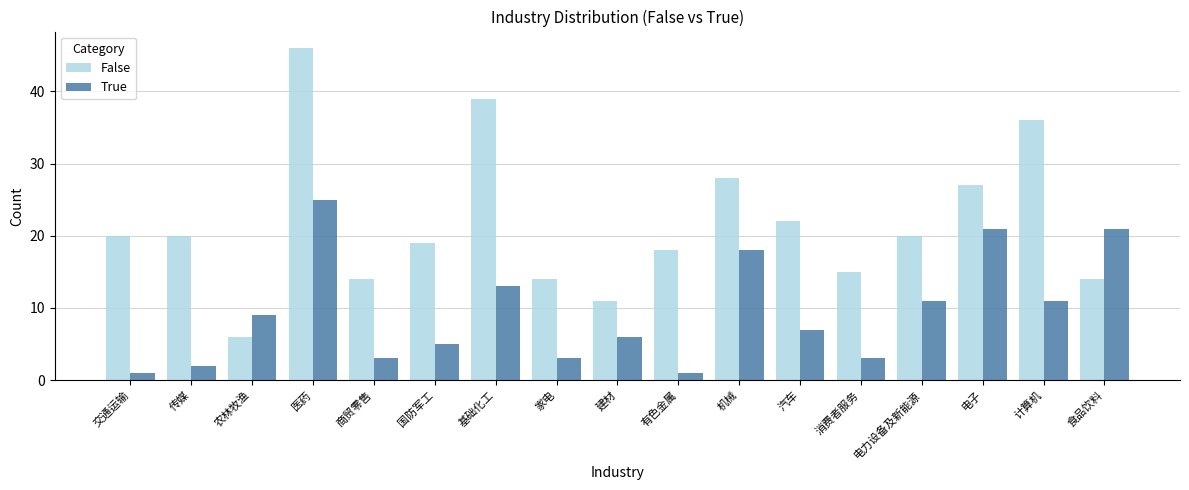

Where is False nearest to the value 26?

电子